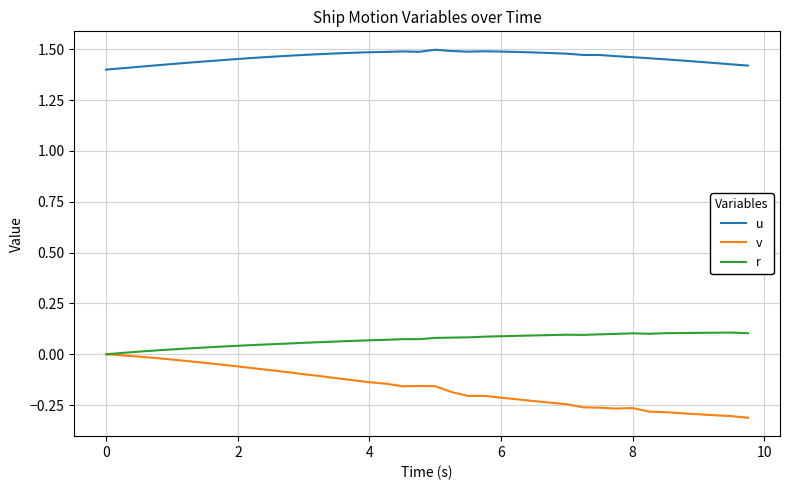

Rank the series by their maximum value, from lowest to highest.

v, r, u